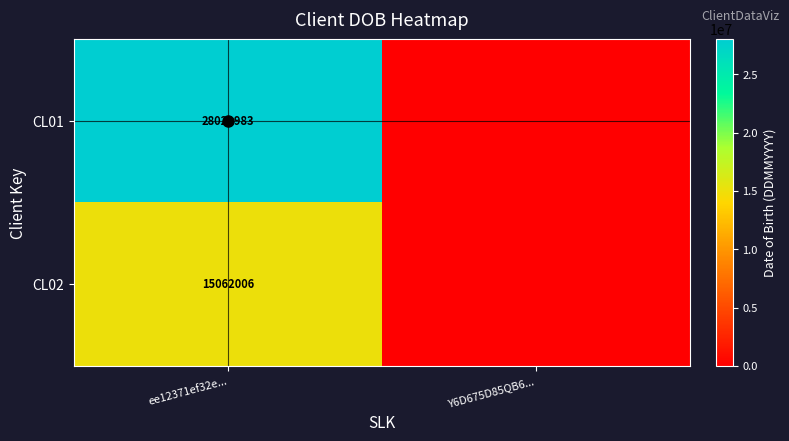

How many categories are shown in the chart?

2